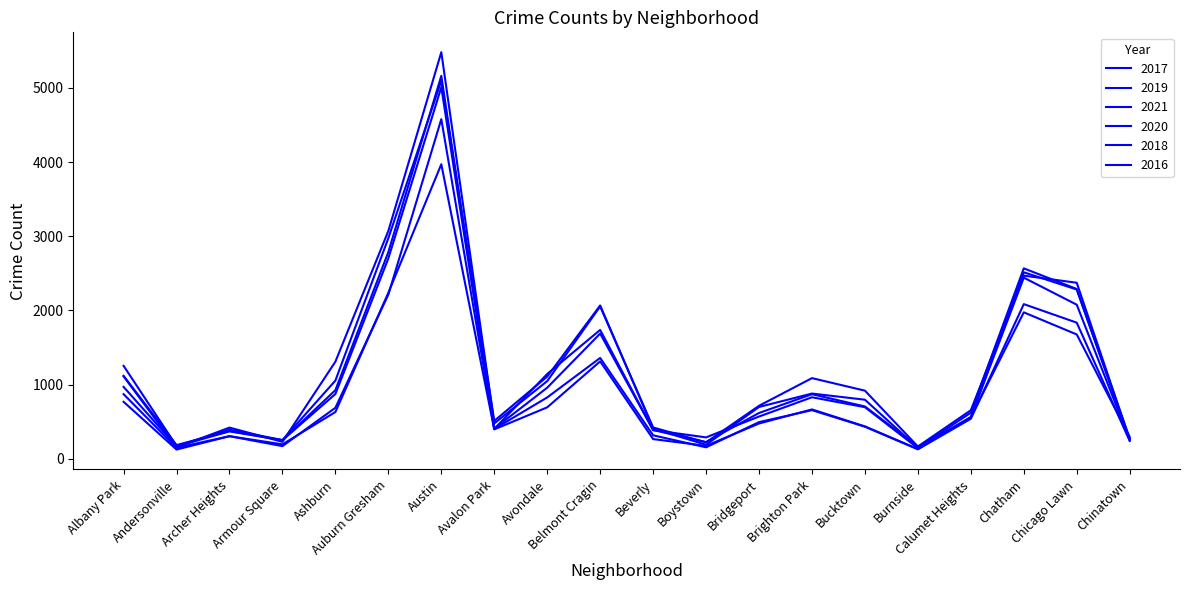

What is the difference between the maximum and minimum values in the 2021 series?

3847